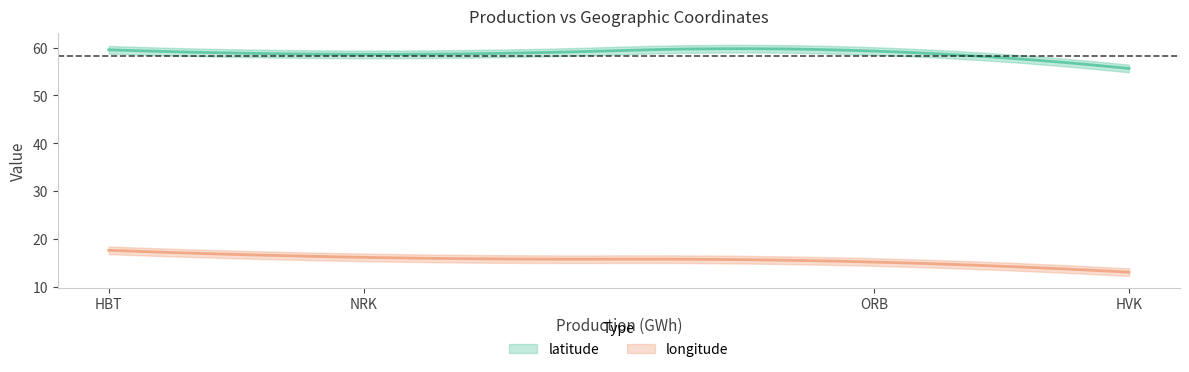

Is this an area chart (filled region under the line)?

No